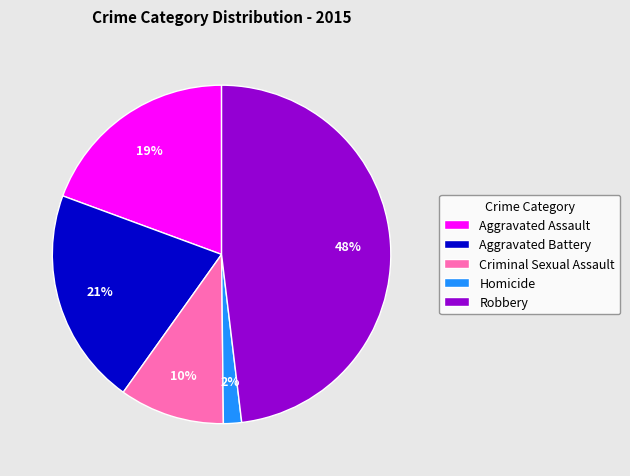

The Criminal Sexual Assault slice represents 10% of the pie. True or false?

True